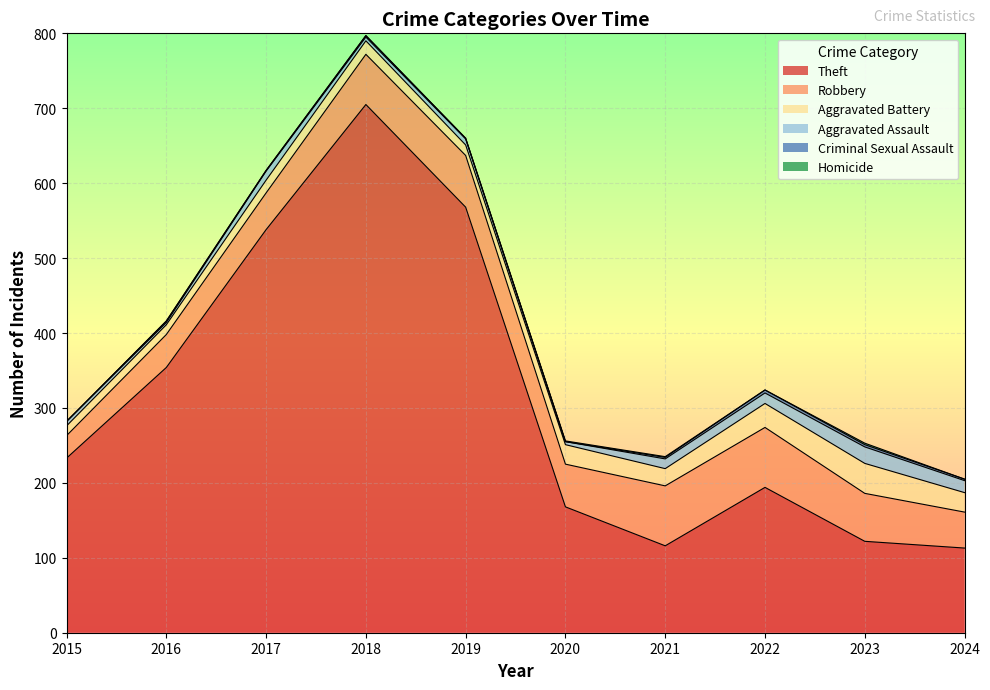

Rank the series by their maximum value, from highest to lowest.

Theft, Robbery, Aggravated Battery, Aggravated Assault, Criminal Sexual Assault, Homicide